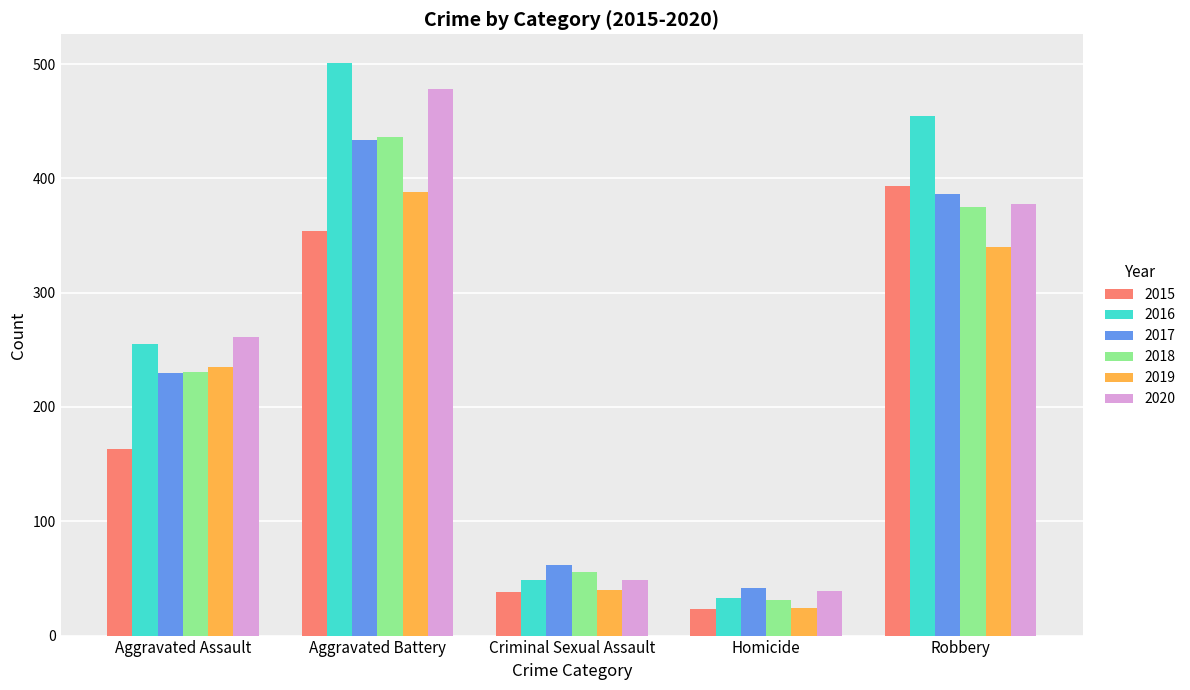

What is the spread (max minus min) of values at Robbery?

115